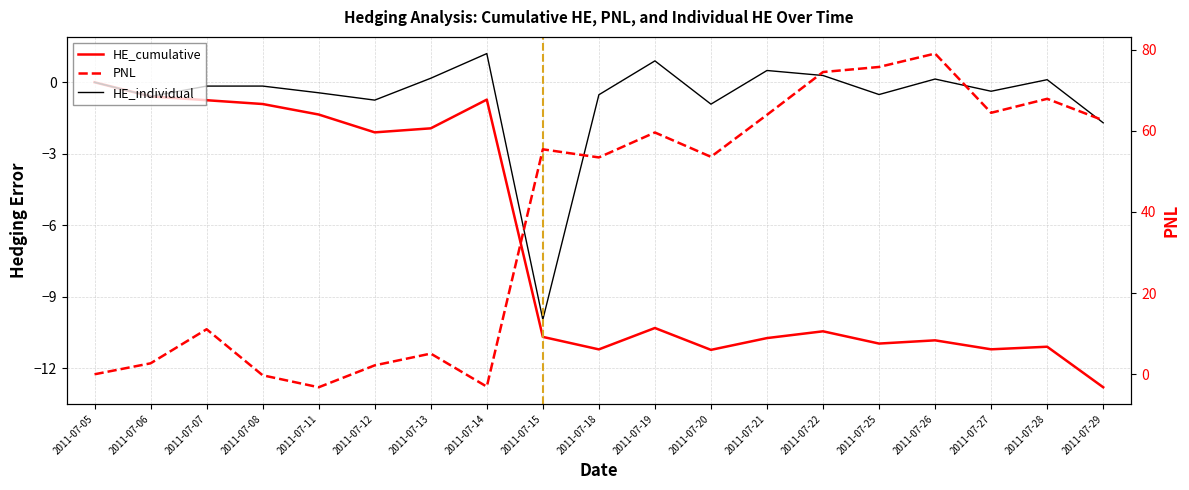

Where do PNL and HE_cumulative first cross each other?

2011-07-08 and 2011-07-11